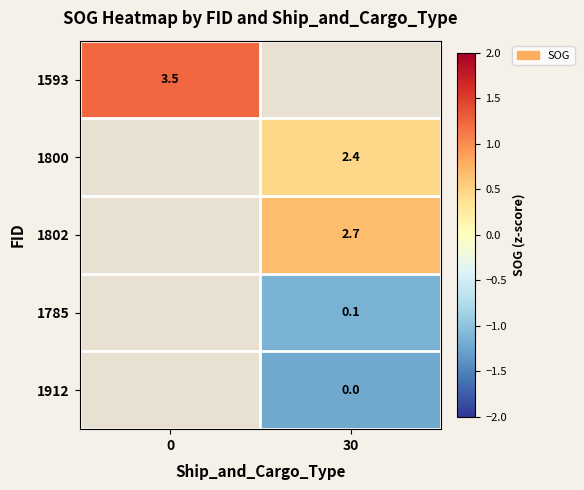

How many categories are shown in the chart?

2